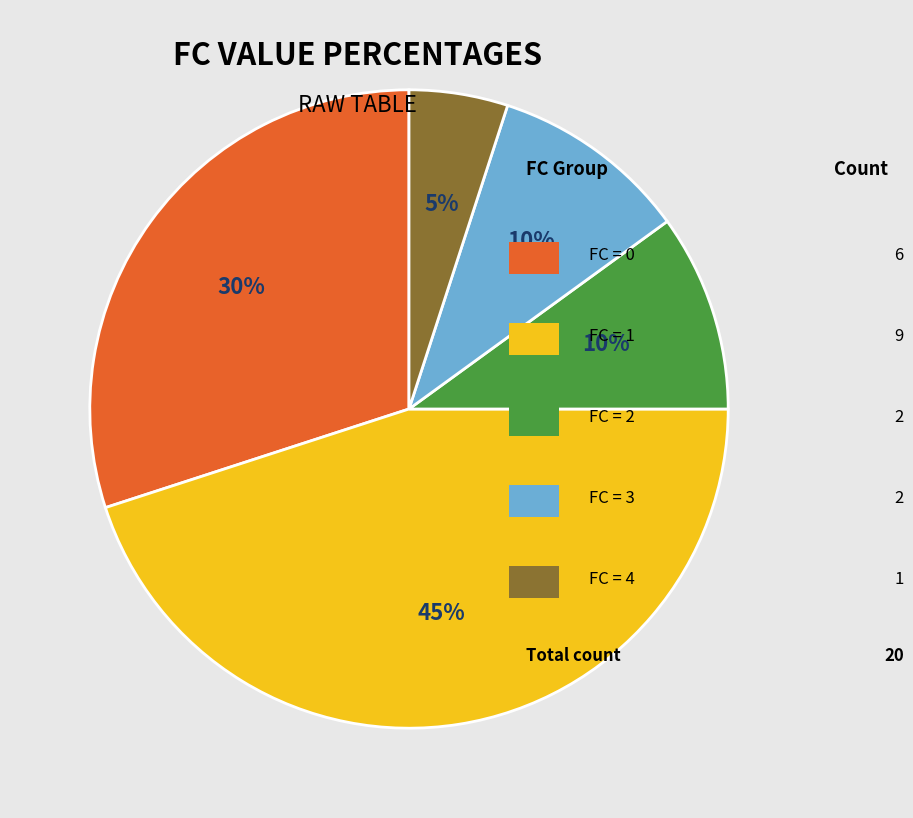

To the nearest percent, what is the difference between the largest and smallest slice percentages?

40%